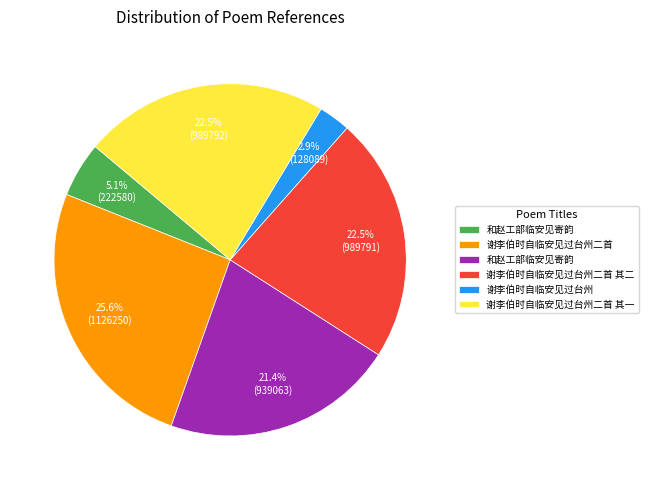

Is there a majority slice in this chart?

No